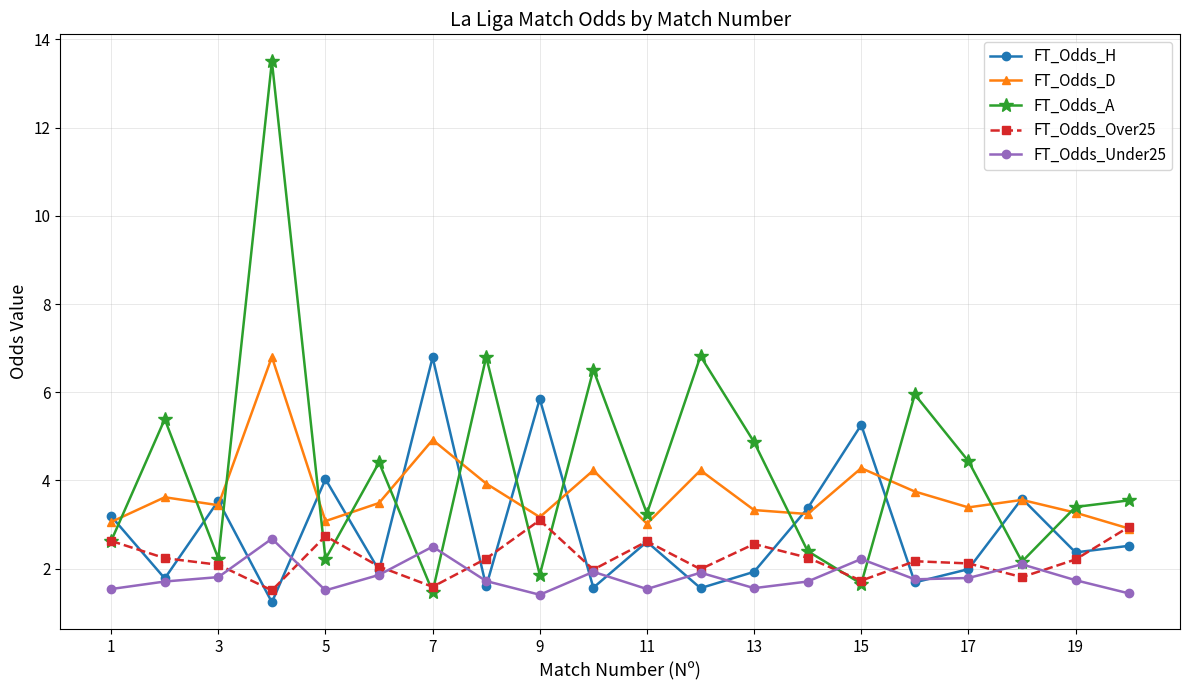

Which series has the widest spread of values?

FT_Odds_A